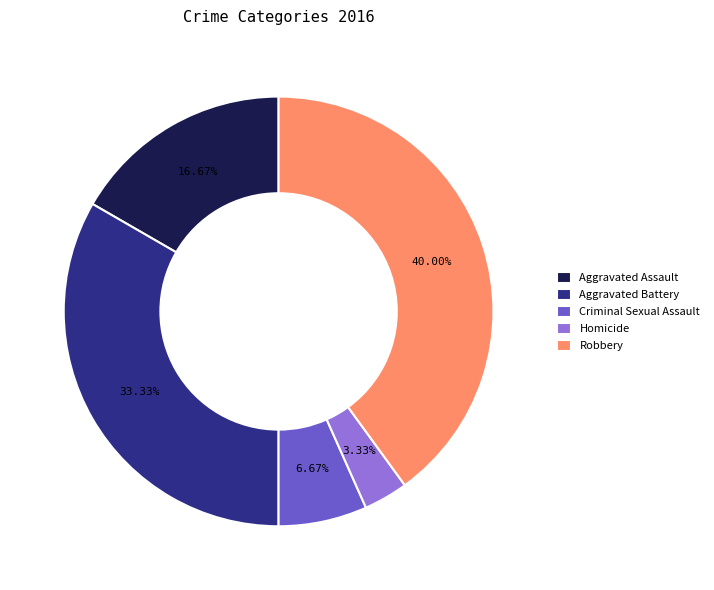

To the nearest percent, what percentage of the pie is Criminal Sexual Assault?

7%